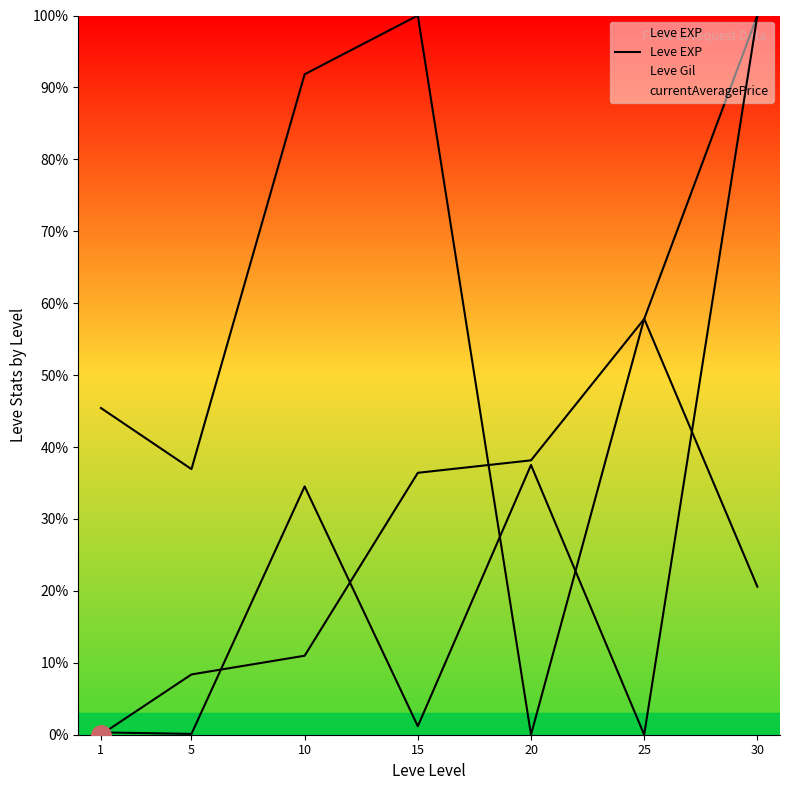

How many data points are less than 36?

3